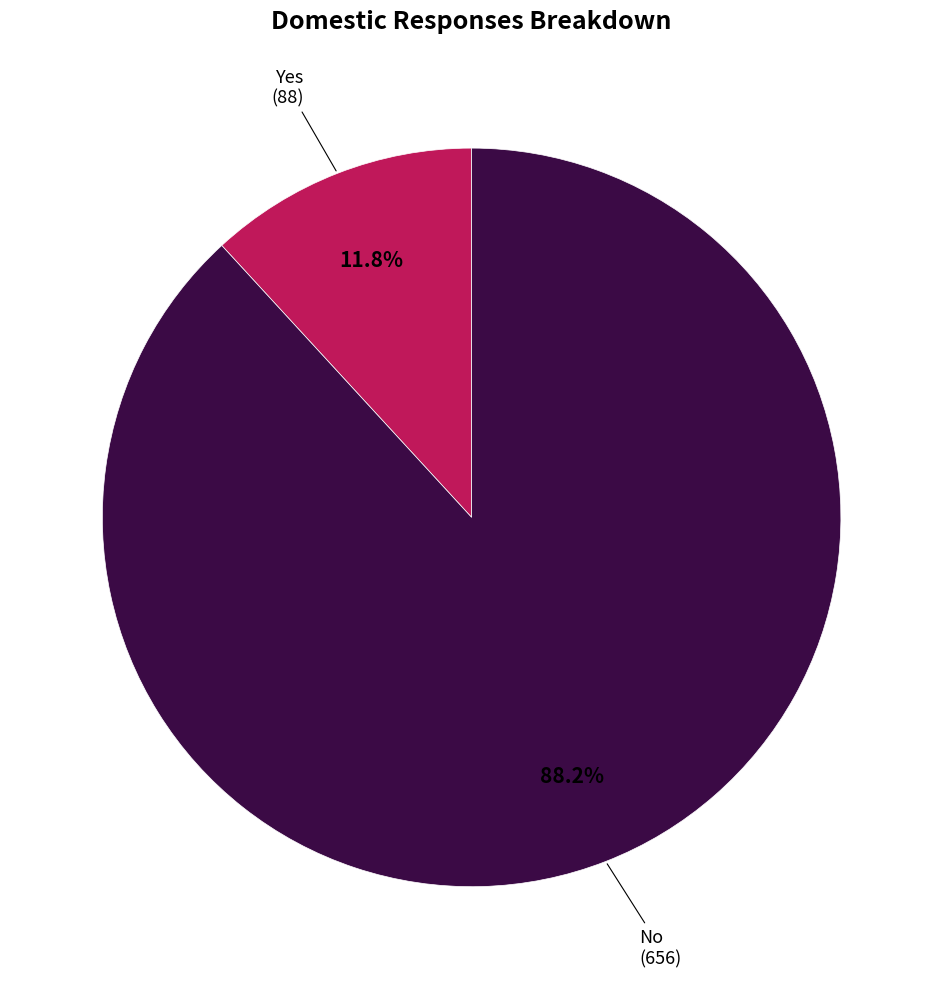

Does any single category account for the majority?

Yes